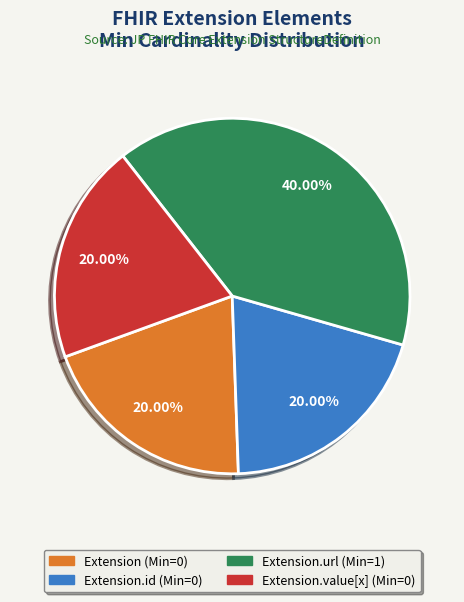

Does any single category account for the majority?

No